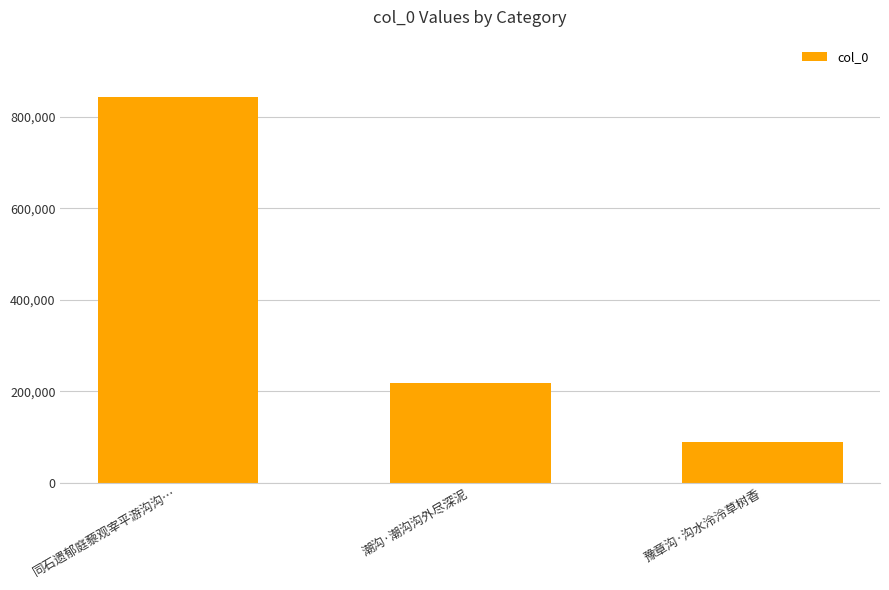

Rank the categories by value from lowest to highest.

豫章沟·沟水泠泠草树香, 潮沟·潮沟沟外尽深泥, 同石遗郁庭藜观宰平游沟沟…